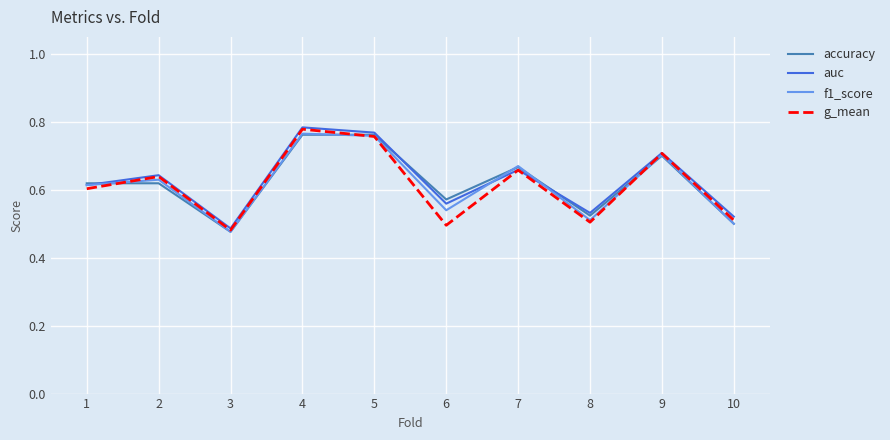

Where is the first local maximum for f1_score?

2